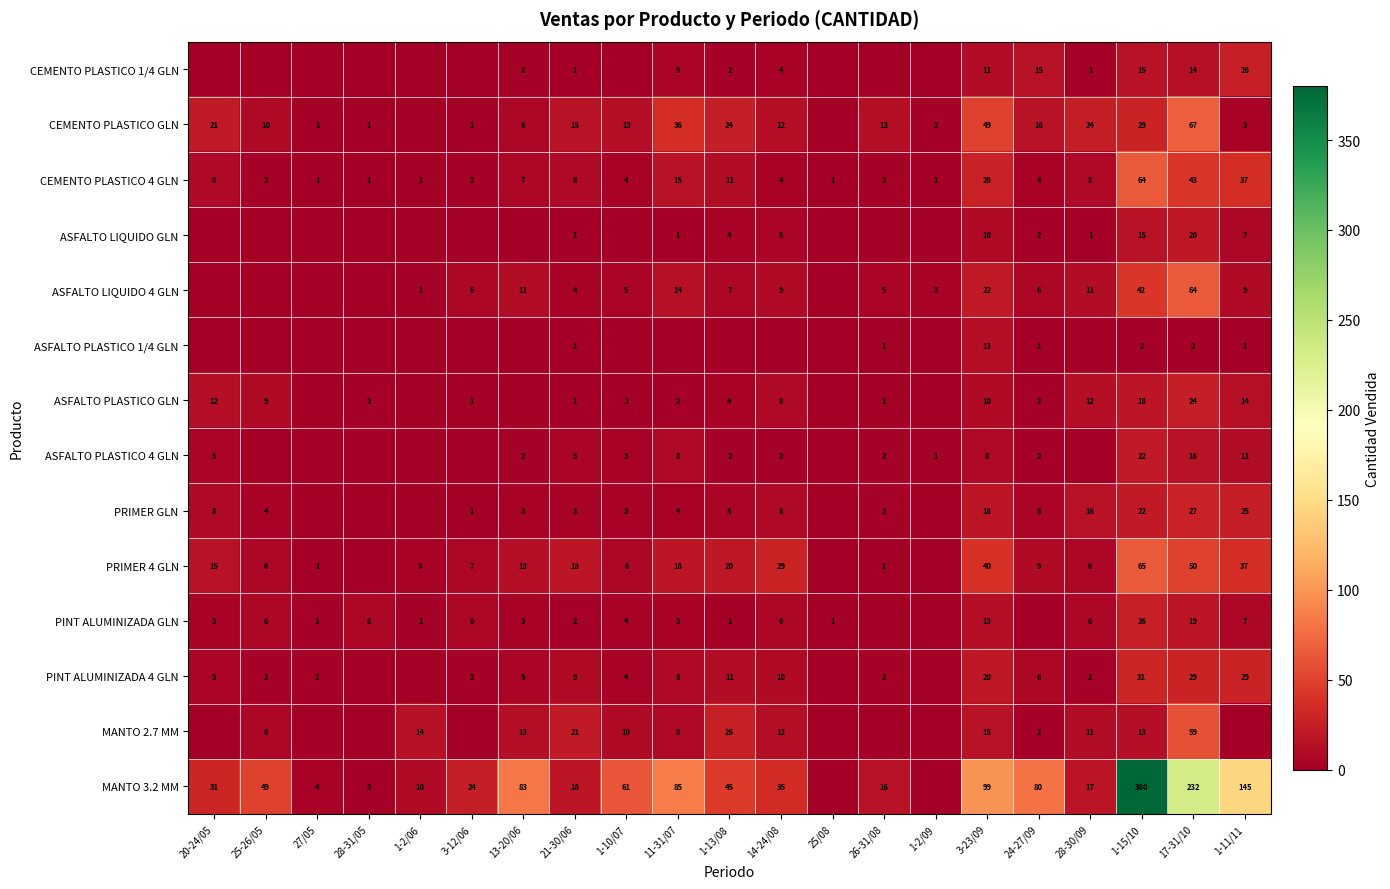

The PINT ALUMINIZADA GLN series shows 5 at 13-20/06. True or false?

False